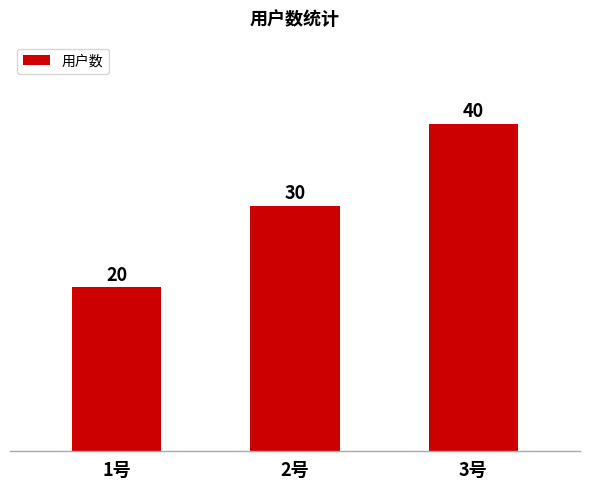

Reading left to right, list all the values displayed in this chart.

20	30	40